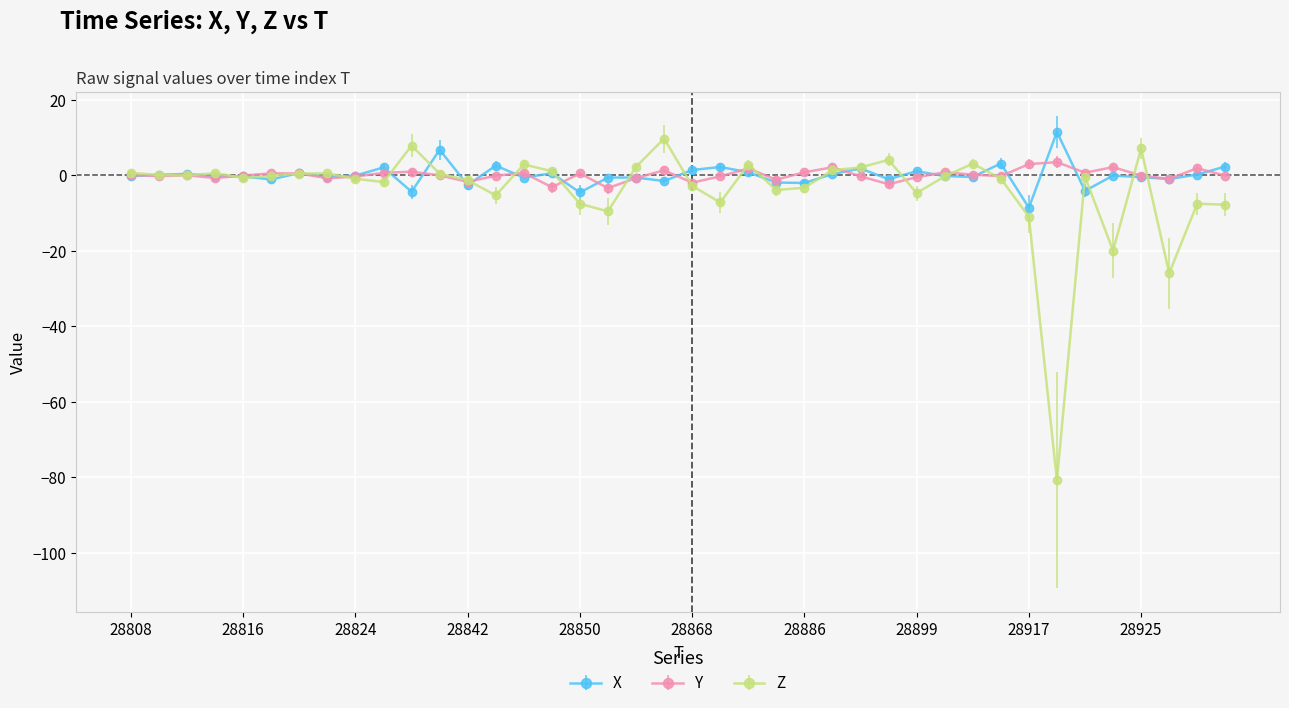

What is the maximum value shown in the chart?

11.4